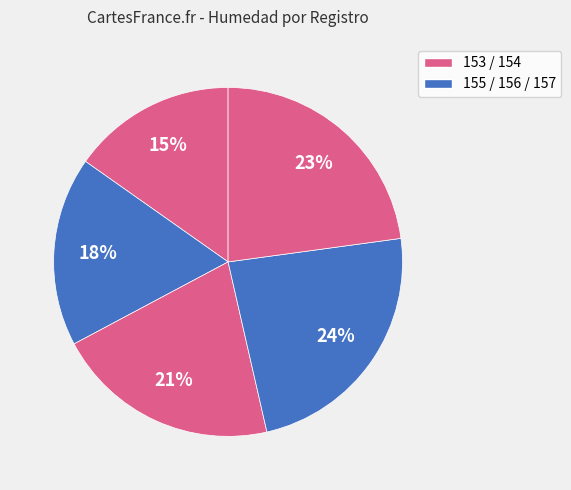

Count the number of slices in the pie.

5